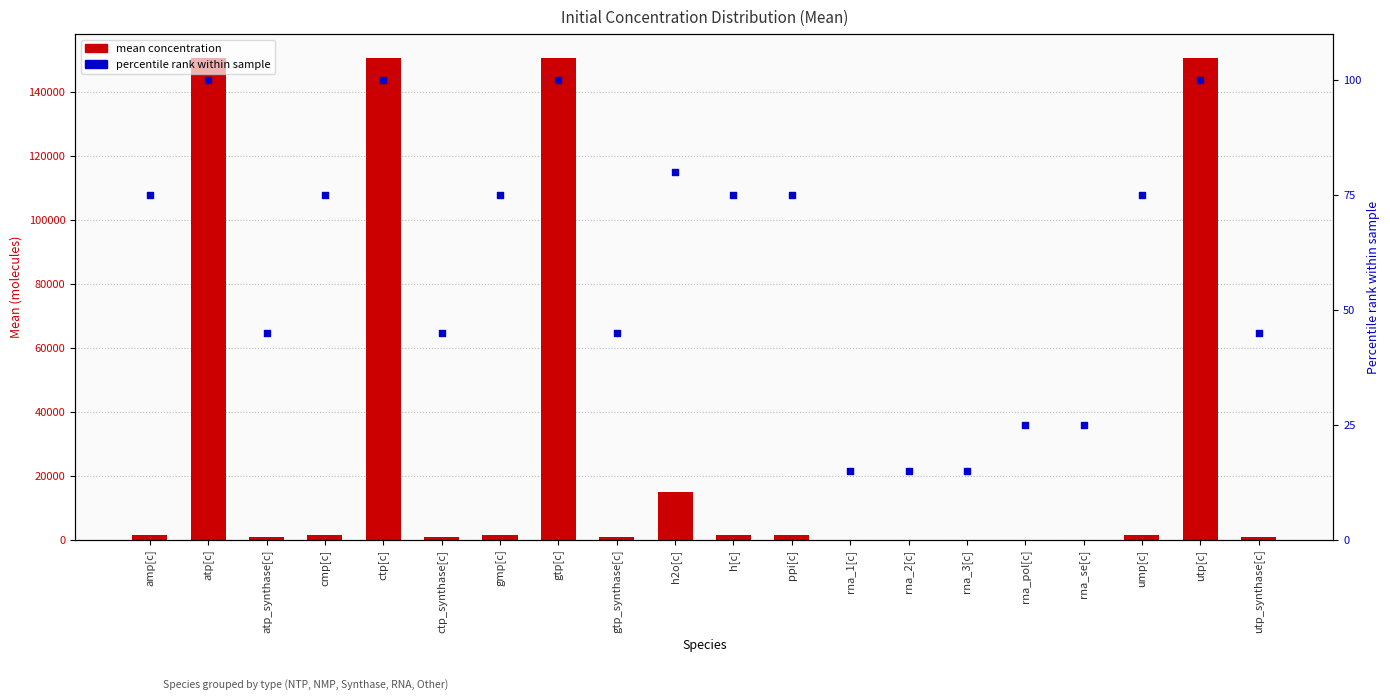

Which series has the largest Y range (max minus min)?

mean concentration